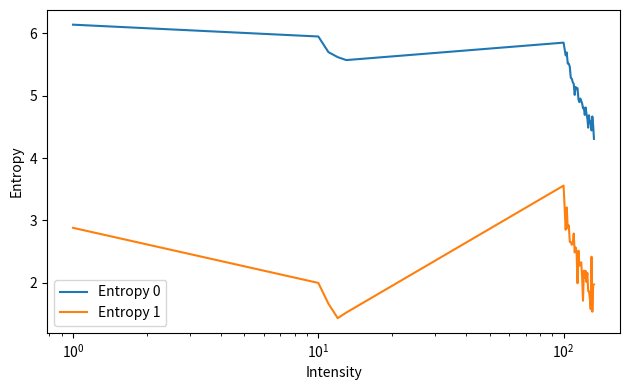

Rank the series by their maximum value, from lowest to highest.

Entropy 1, Entropy 0